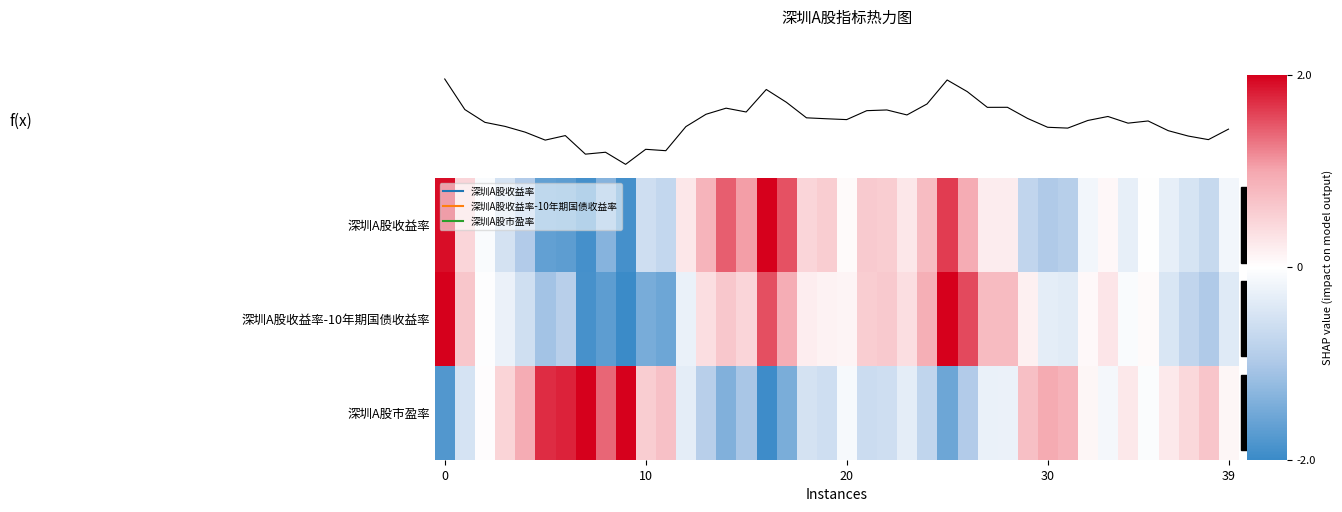

What is the highest value of the 深圳A股市盈率 series?

2.0